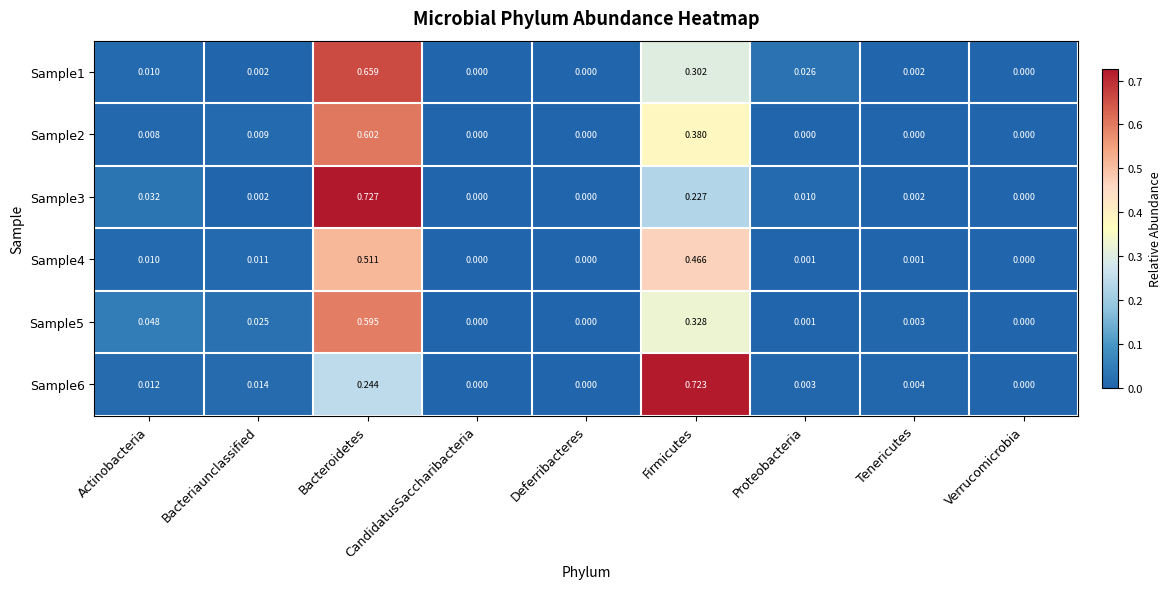

How many categories are shown in the chart?

9